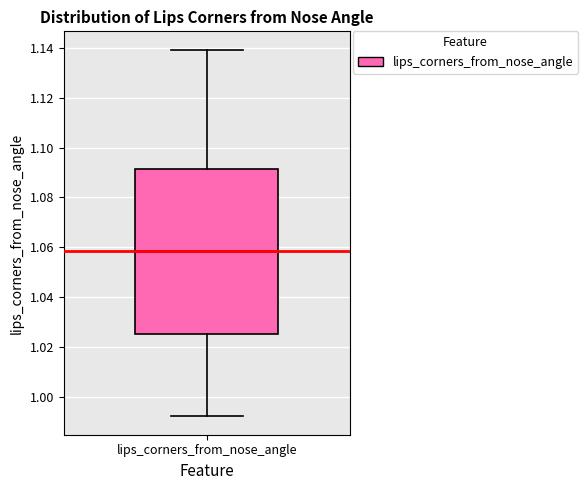

Read this box plot against the y-axis: the position of the median line, the range covered by the box, and the ends of both whiskers. The values are not printed on the chart, so give them approximately, as read against the axis.

median 1.058, box 1.026 to 1.092, whiskers 0.992 to 1.140